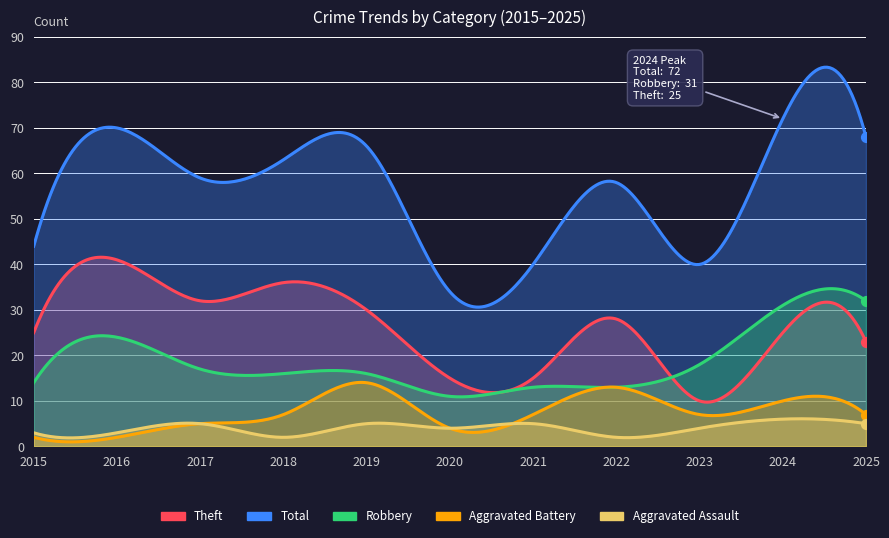

At how many categories does at least one series exceed 26?

11